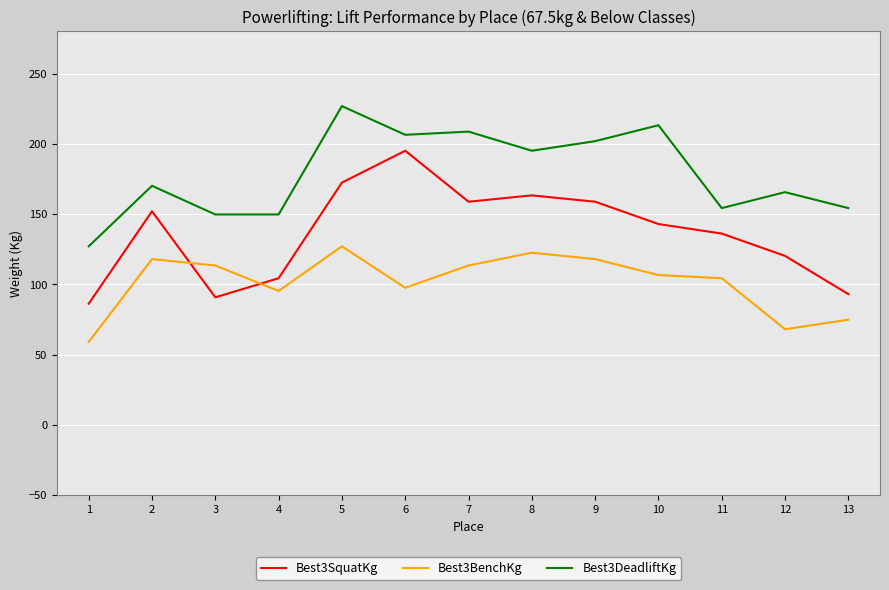

What is the average value of the Best3SquatKg series?

136.4